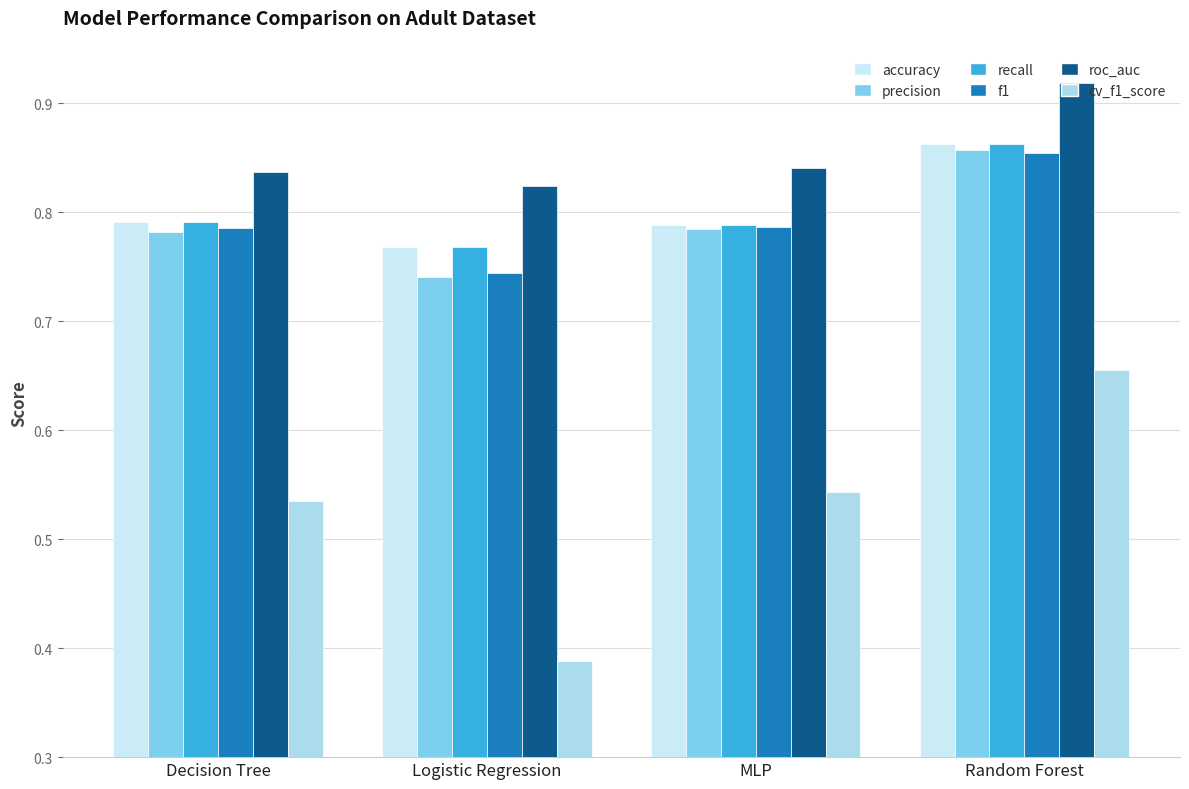

At which label is recall closest to 0?

Logistic Regression